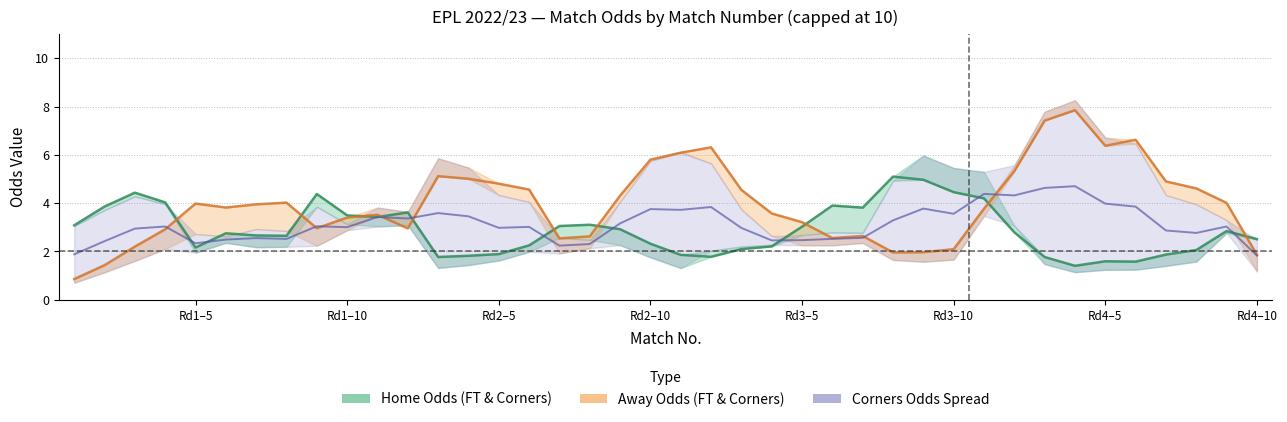

True or false: Avg Corners Odds has more than 1 interior local peaks.

True